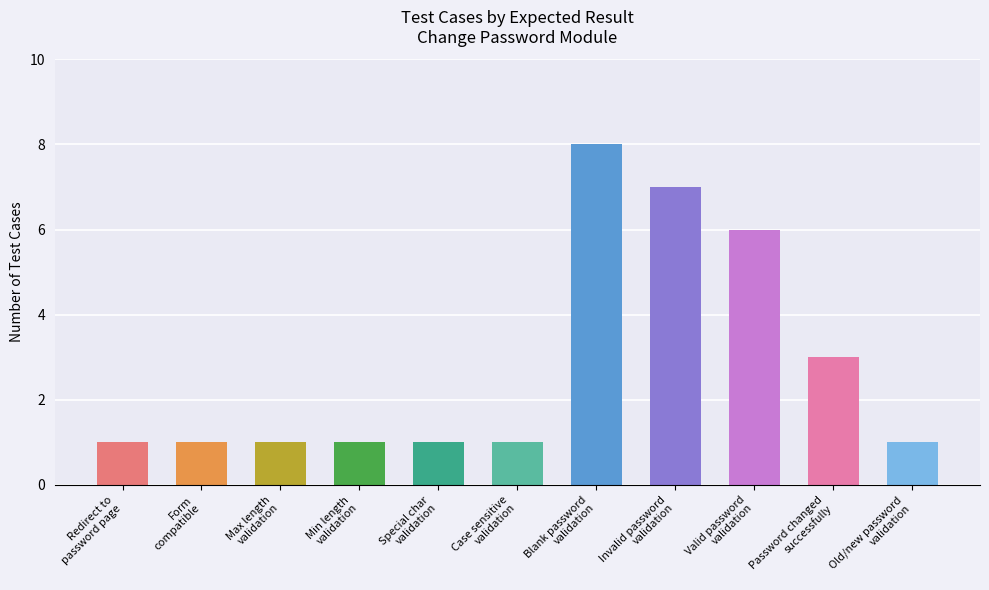

What is the greatest value displayed?

8